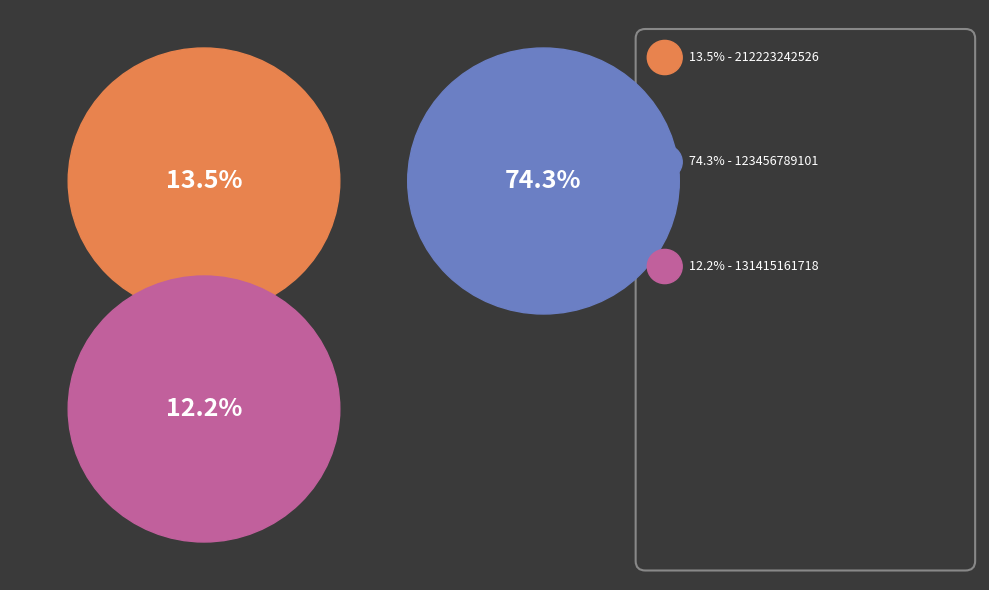

To the nearest percent, what percentage of the pie is 212223242526275?

14%